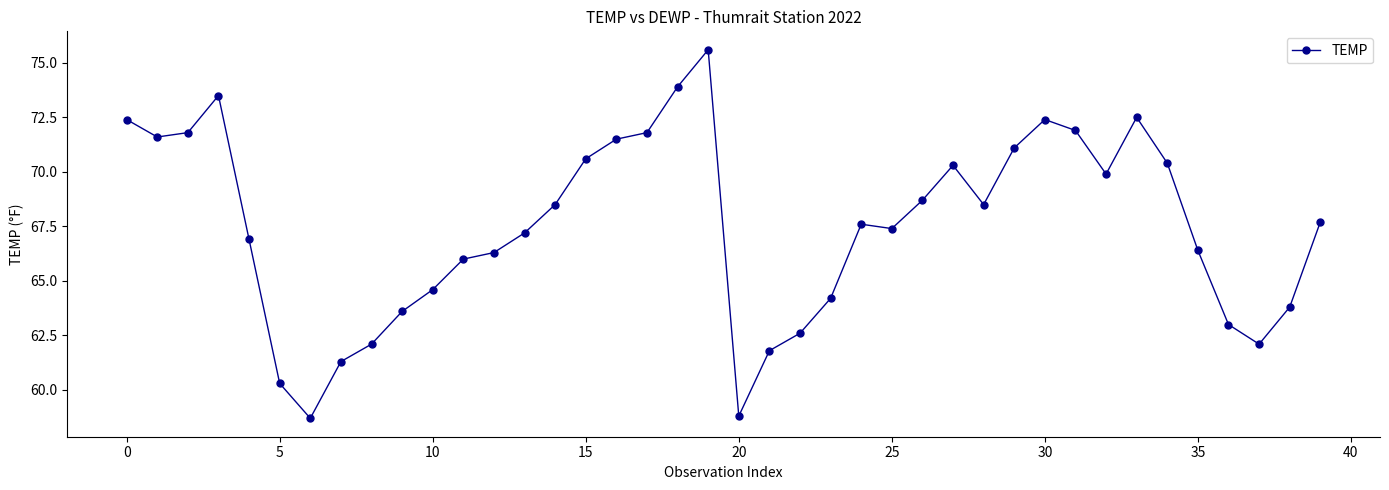

True or false: the data has more than 1 interior local peaks.

True